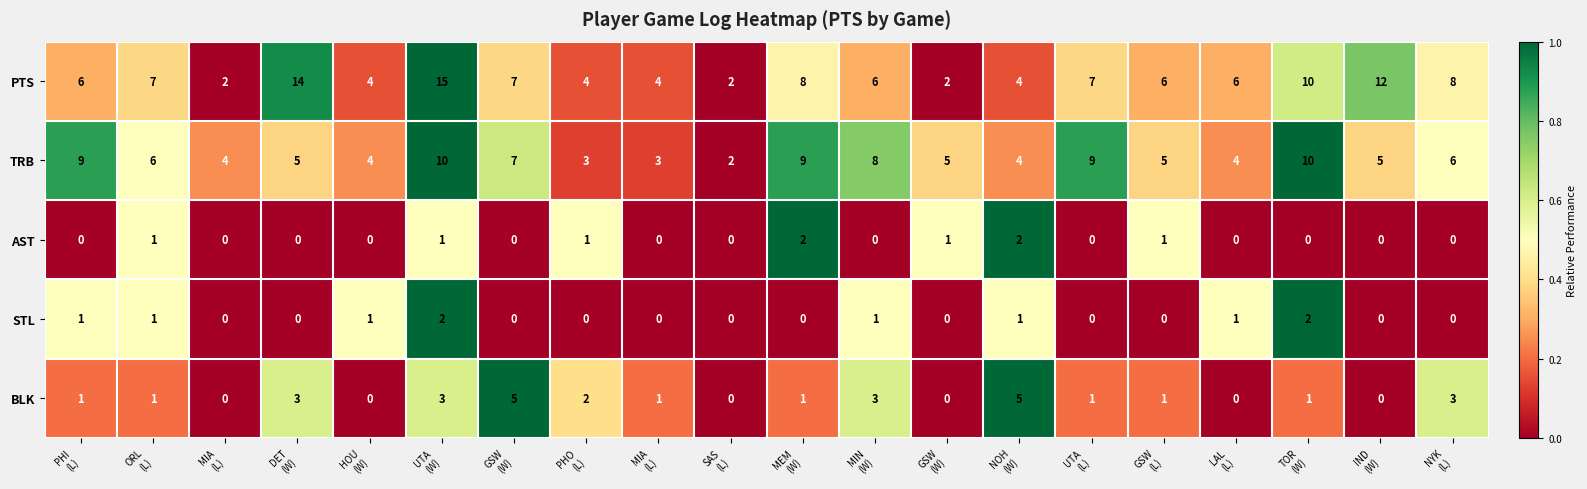

Which has a higher value, MIA
(L) or LAL
(L)?

LAL
(L)